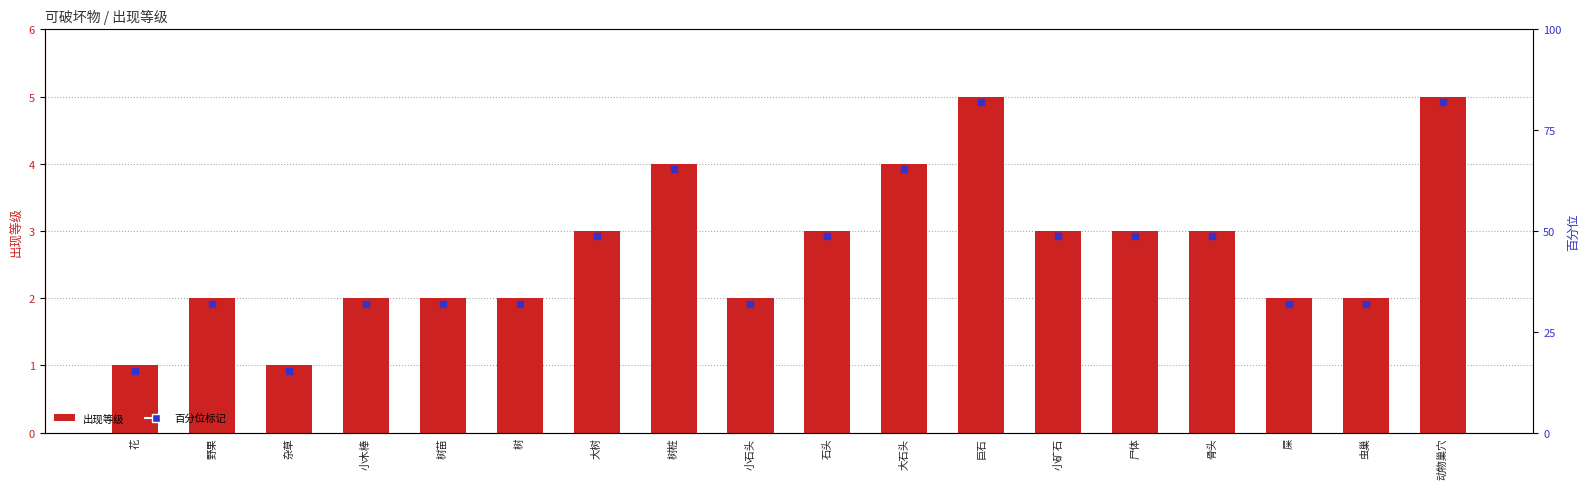

Read the value at 大石头.

4